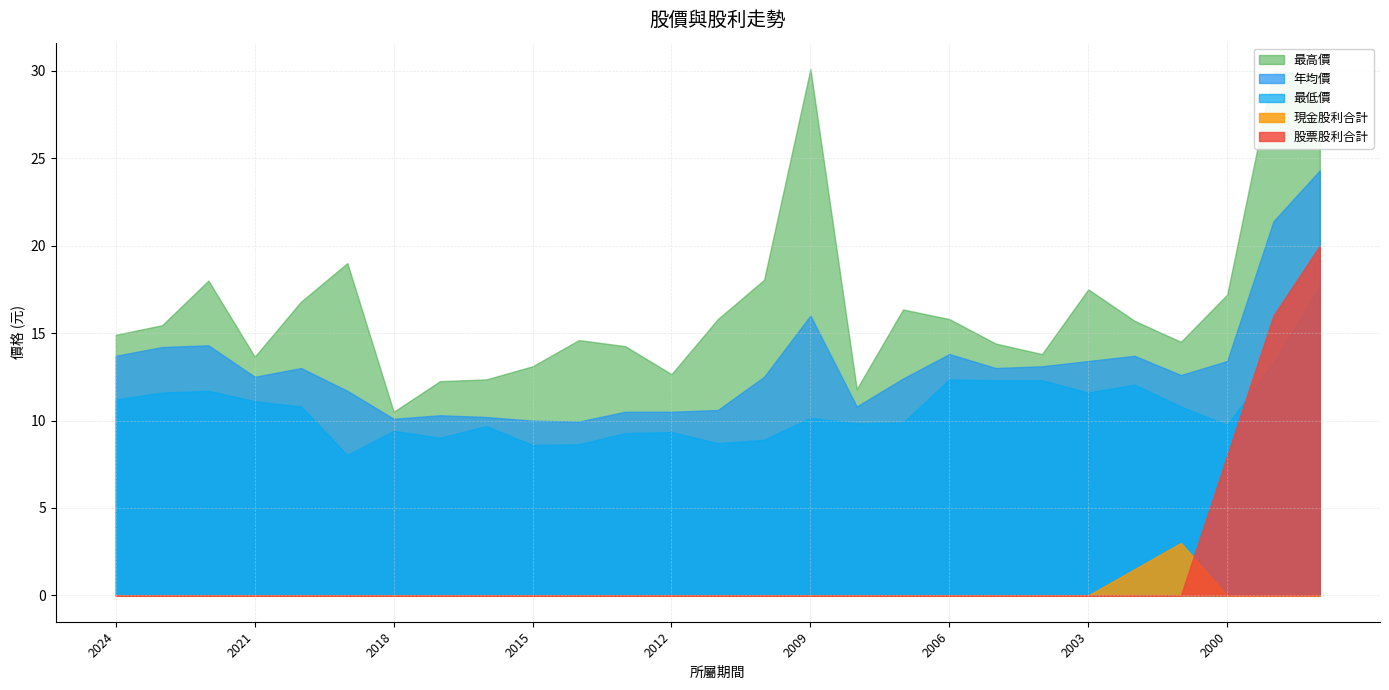

What is the spread (max minus min) of values at 1999?

30.0